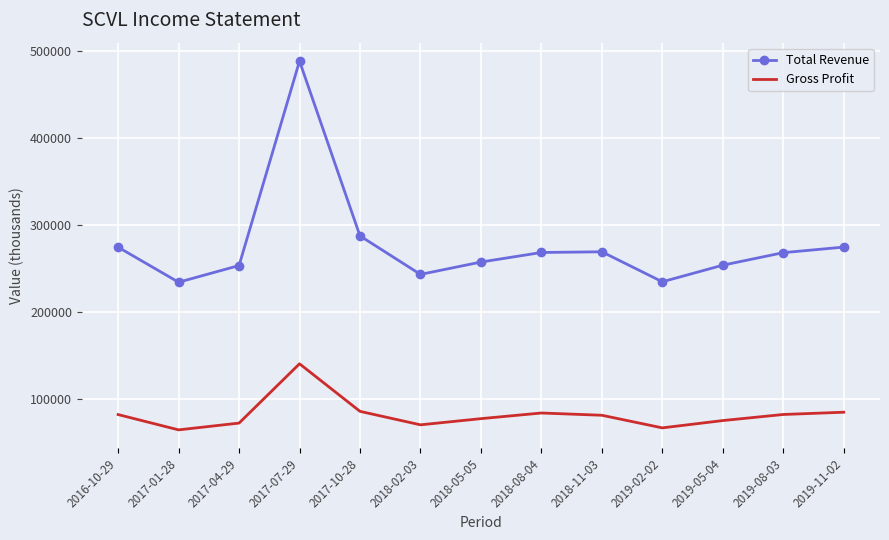

List the series in order of their peak value, lowest first.

Gross Profit, Total Revenue